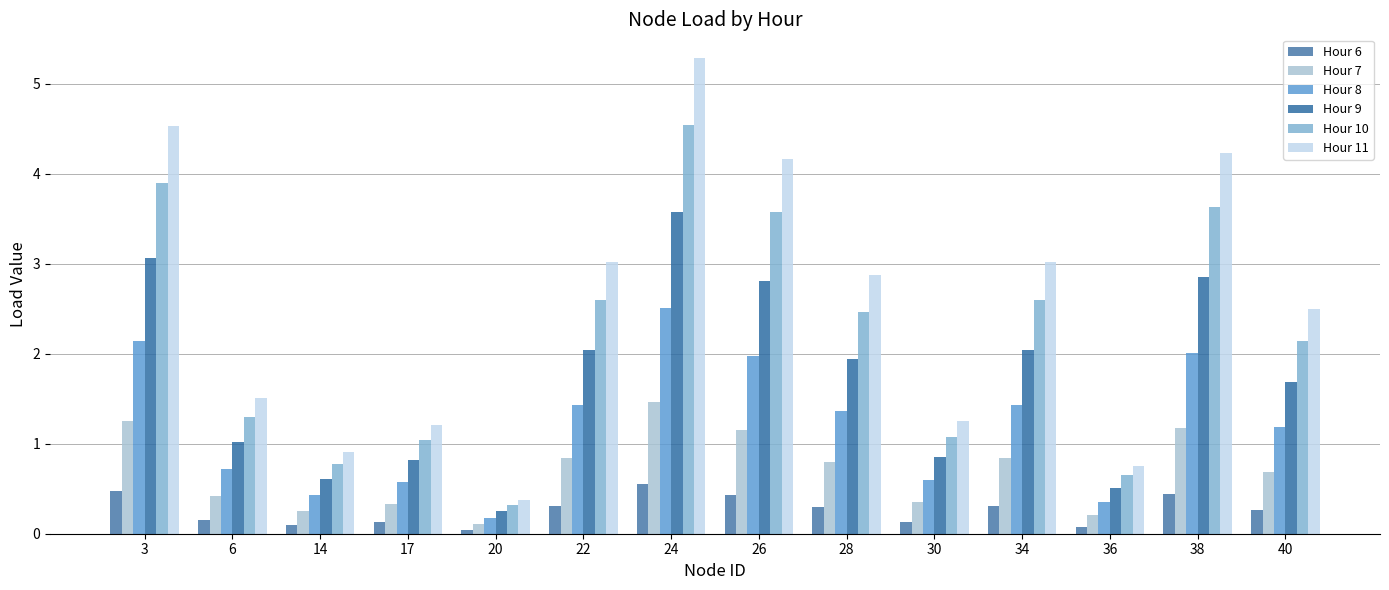

Which series has the largest total across all categories?

Hour 11